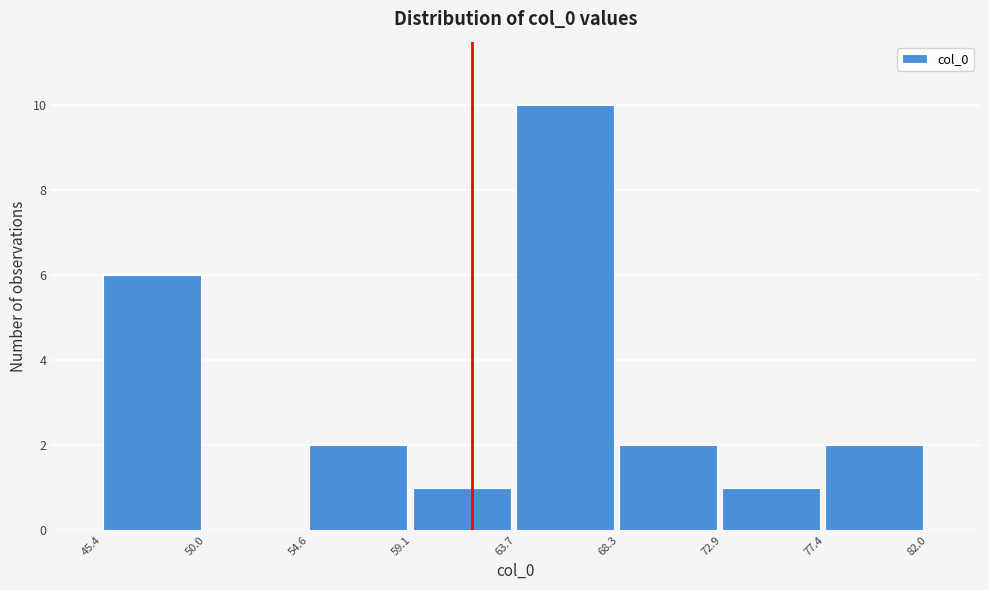

What is the height of the bar covering 68.3 to 72.9 on the x-axis? The values are not printed on the chart, so give them approximately, as read against the axis.

2